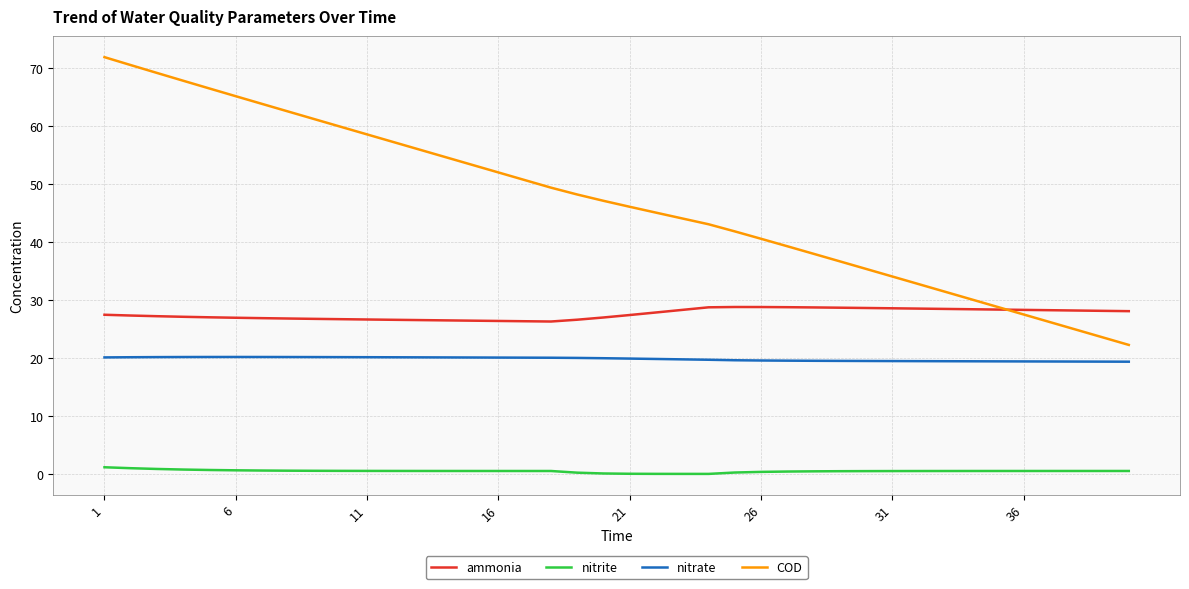

Which series has the largest range (max minus min)?

COD